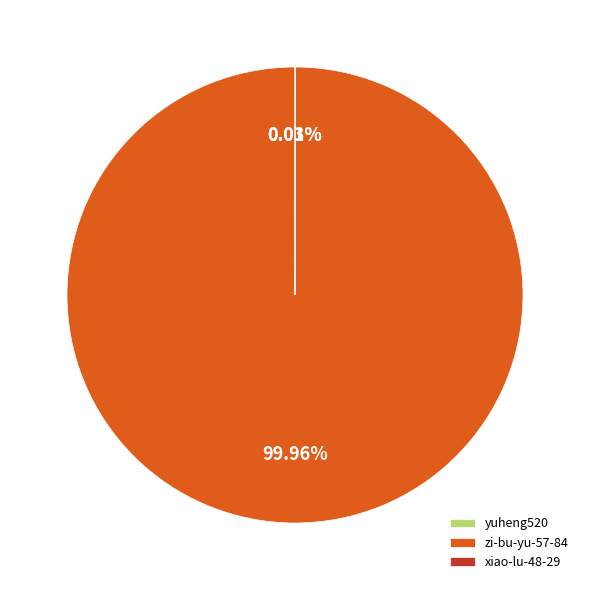

Which slice represents more than half of the pie?

zi-bu-yu-57-84